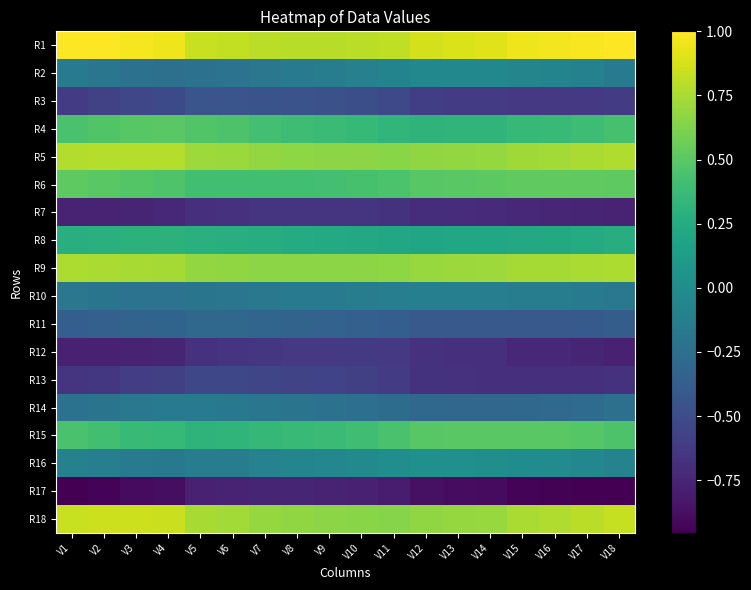

At which category does the chart reach its peak across all series?

V1